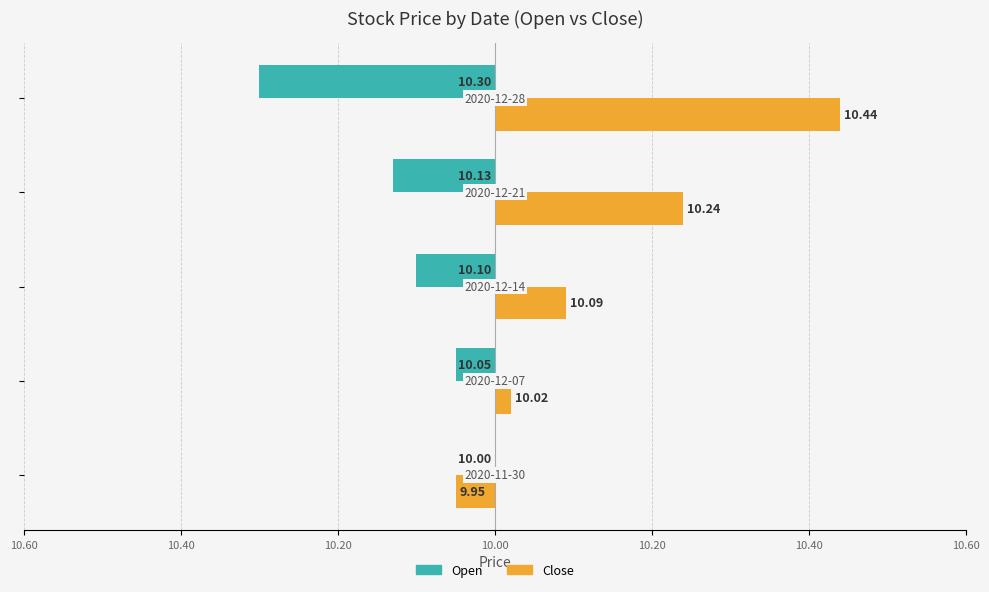

What are all the series names shown in the legend?

Open, Close